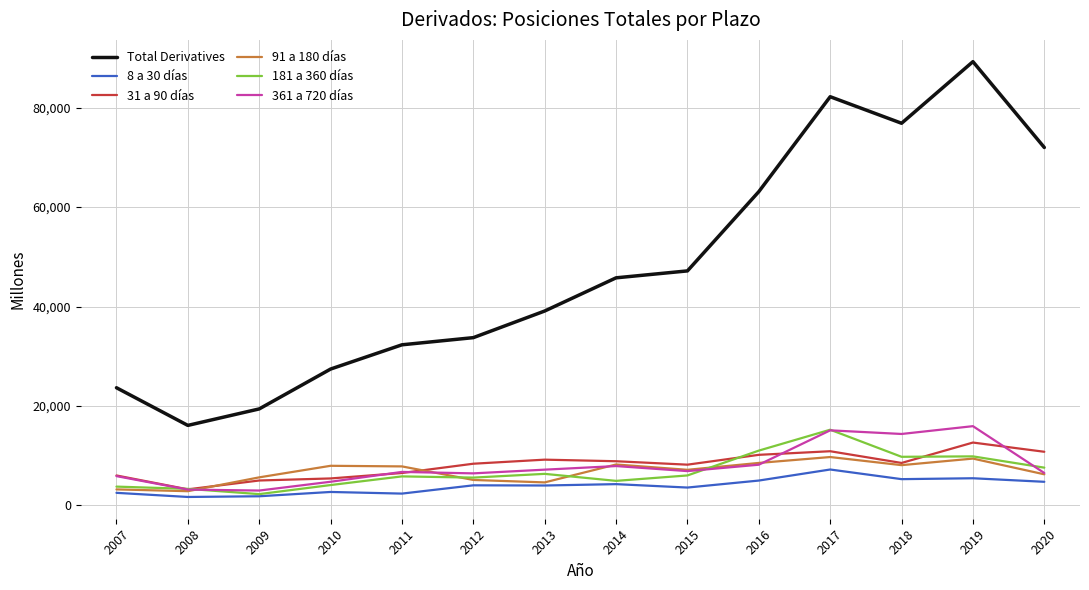

What is the sum of the 361 a 720 días values at 2017 and 2010?

19832